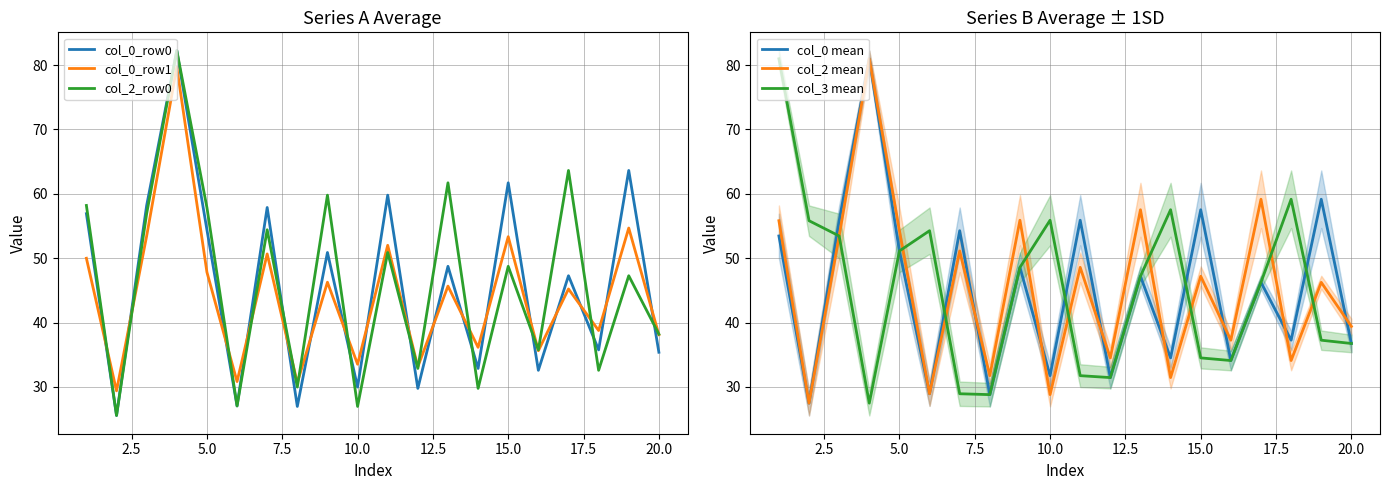

Which series ends up on top after the final intersection of col_0 mean and col_3 mean?

col_0 mean